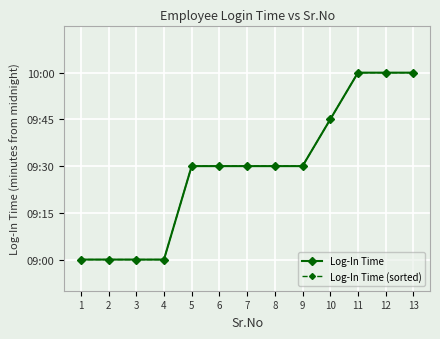

Is it true that Log-In Time equals 1000 at 7?

False